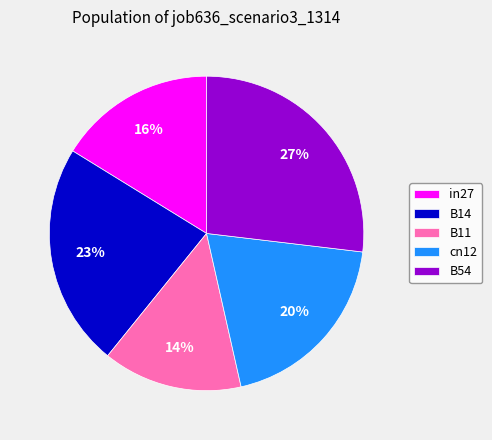

Which category has the smallest portion of the pie?

B11